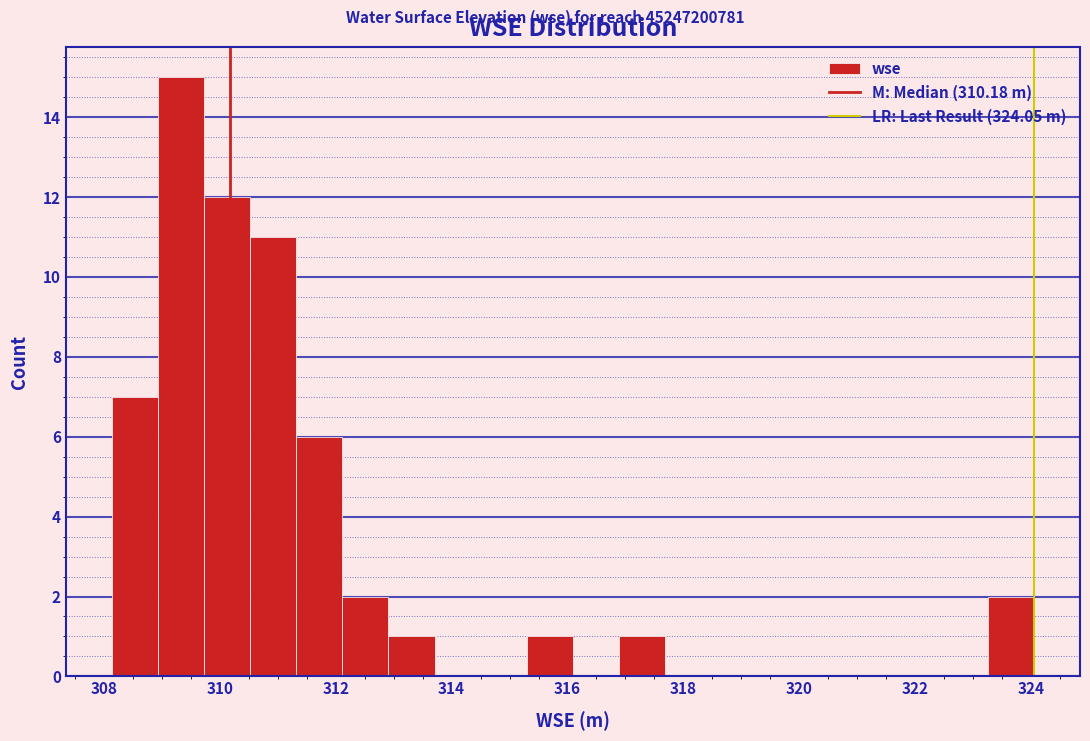

Read against the x-axis, roughly where is the centre of the tallest bar?

309.4